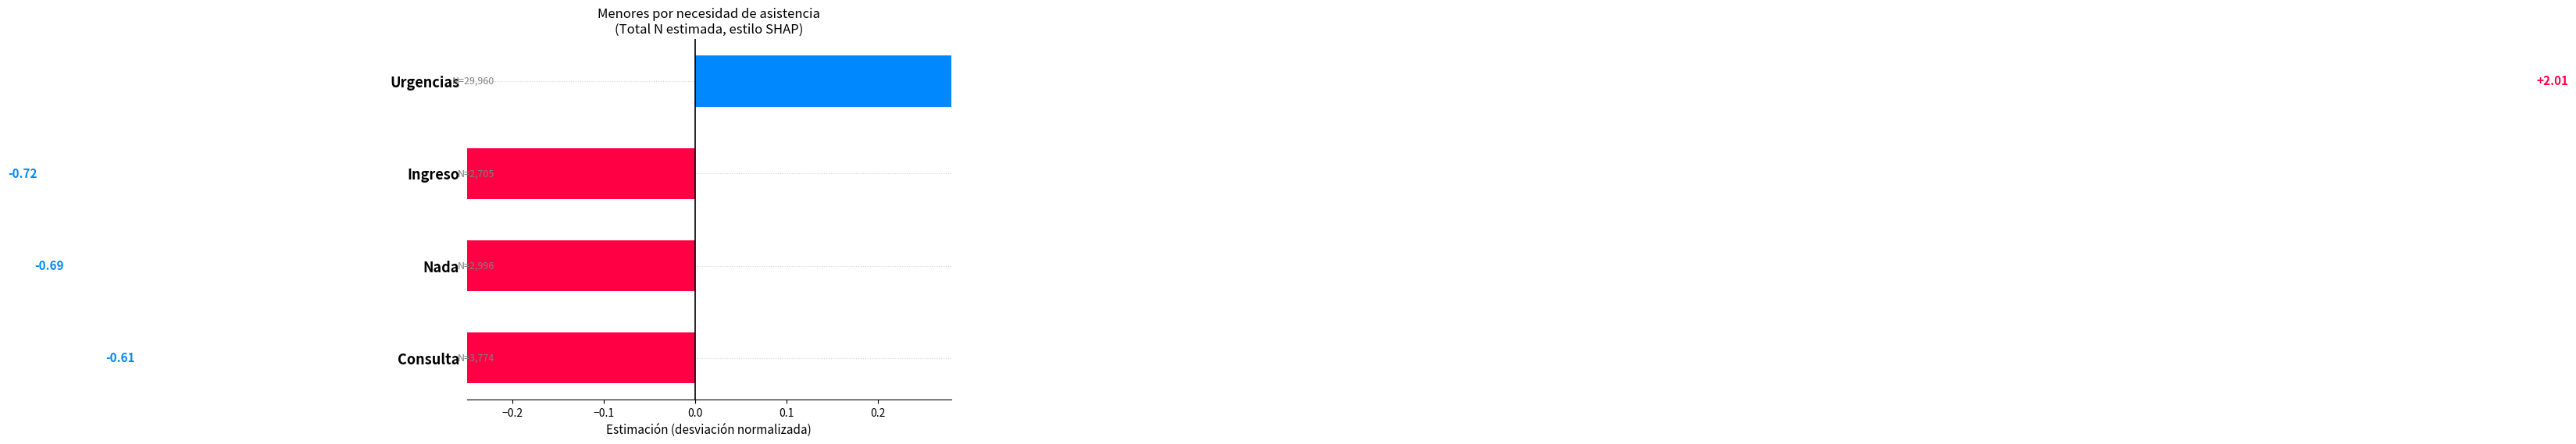

How many series are shown in this chart?

1